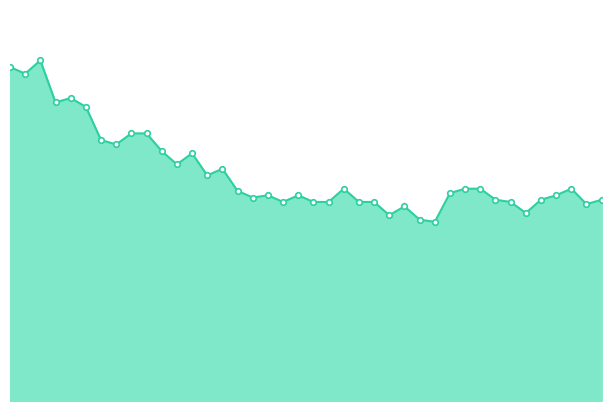

What is the difference between the second highest and minimum values?

70